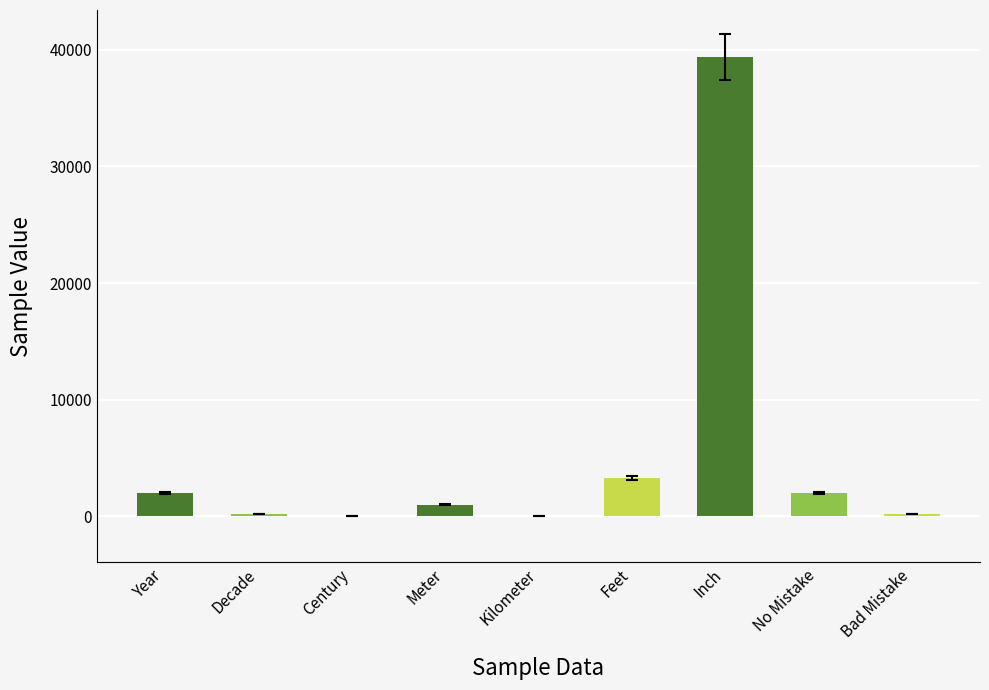

Approximately how many times larger is the value at No Mistake compared to Decade?

10.1